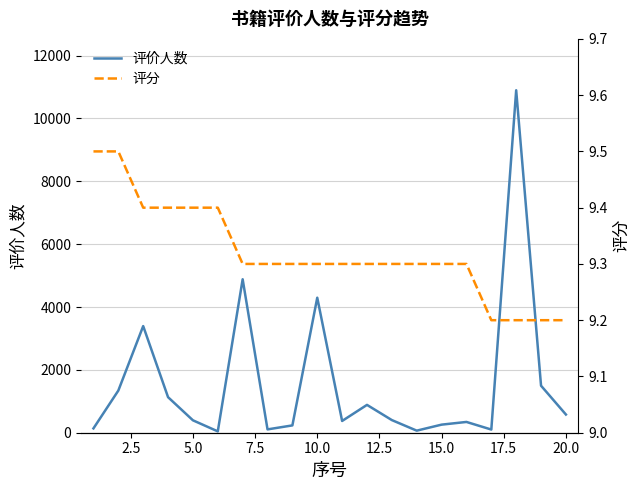

What is the maximum value for 评价人数?

10897